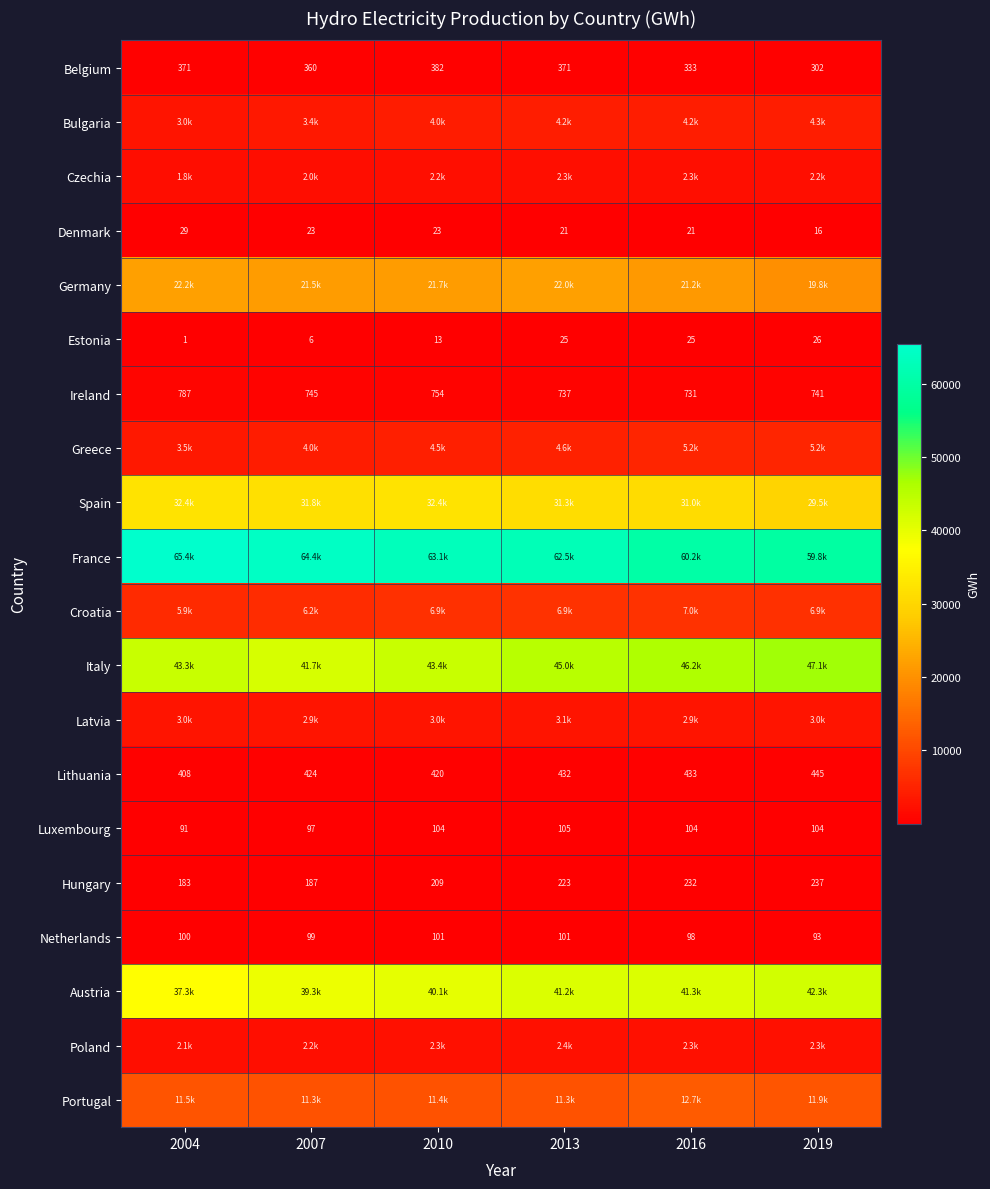

How many data points in Denmark are less than 23?

3